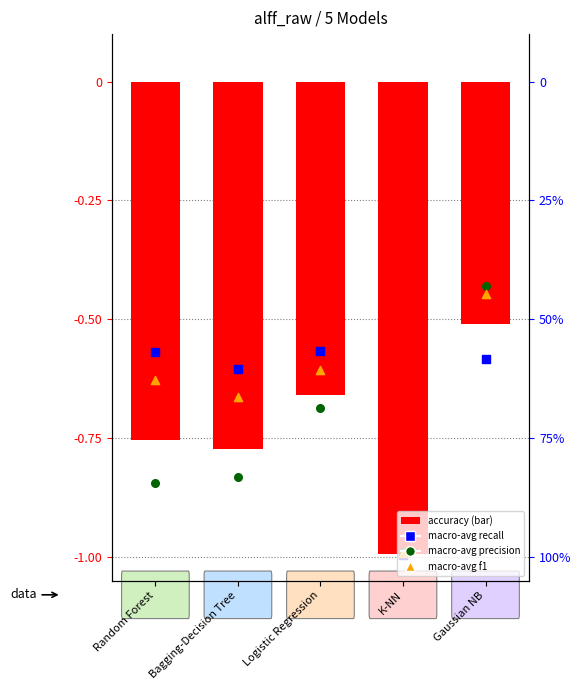

What is the total value across all series at Gaussian NB?

-2.0